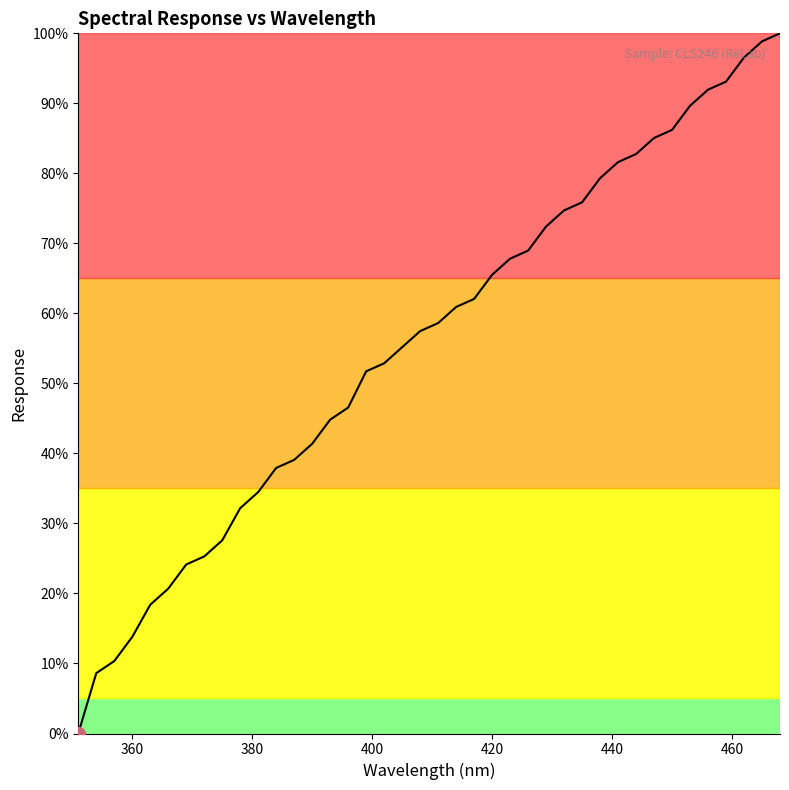

Does the chart have visible grid lines?

No